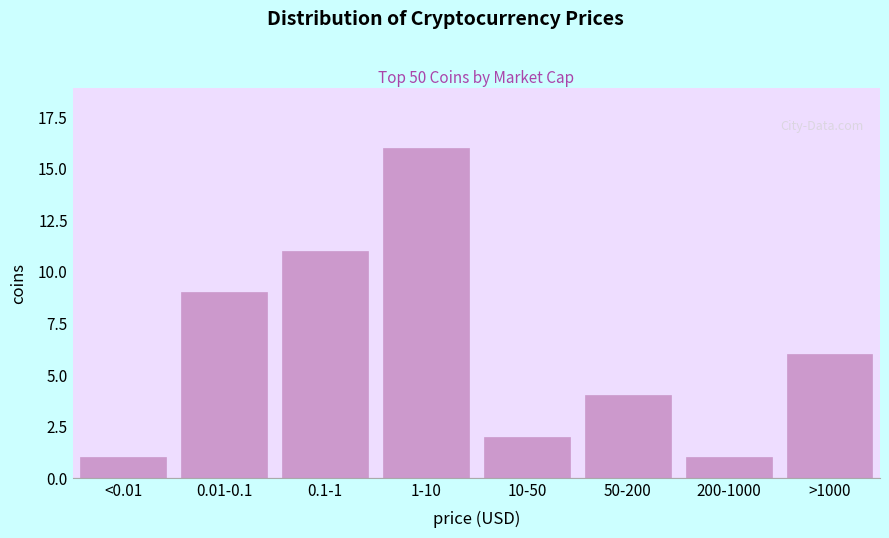

Reading right to left, what are all the values shown in this chart?

>1000=6	200-1000=1	50-200=4	10-50=2	1-10=16	0.1-1=11	0.01-0.1=9	<0.01=1